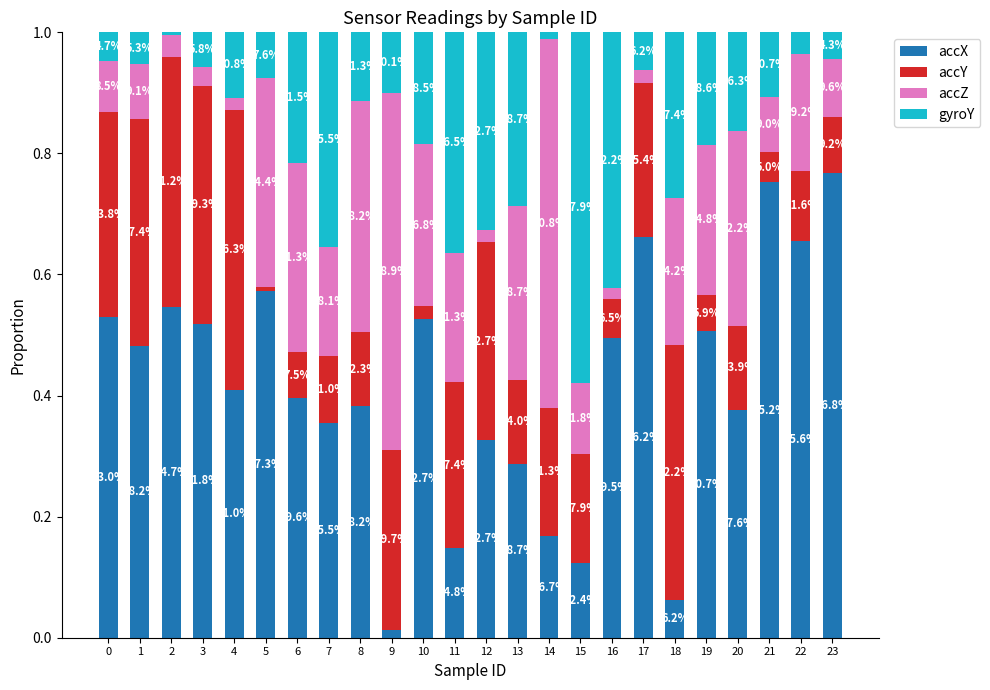

What is the difference between the second highest and minimum values in the accZ series?

0.6